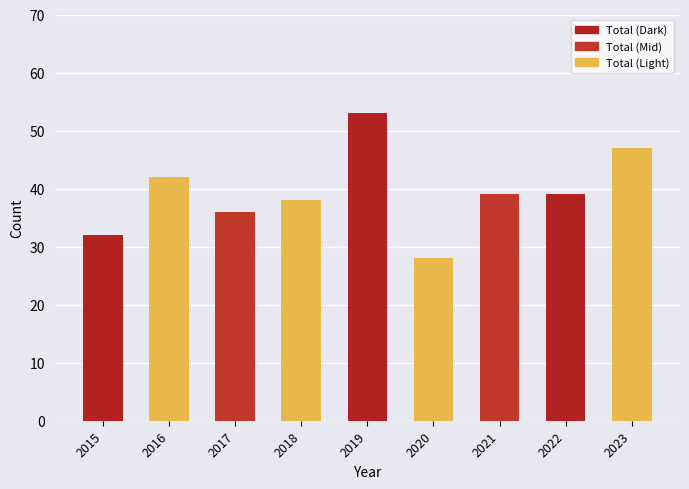

Where does the data first go above 39?

2016